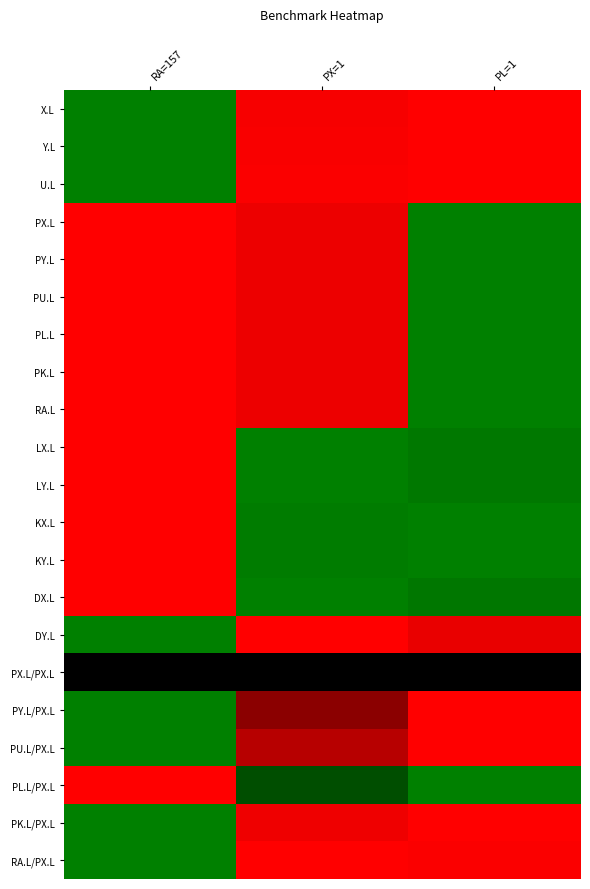

What is the minimum value shown in the chart?

-1.0